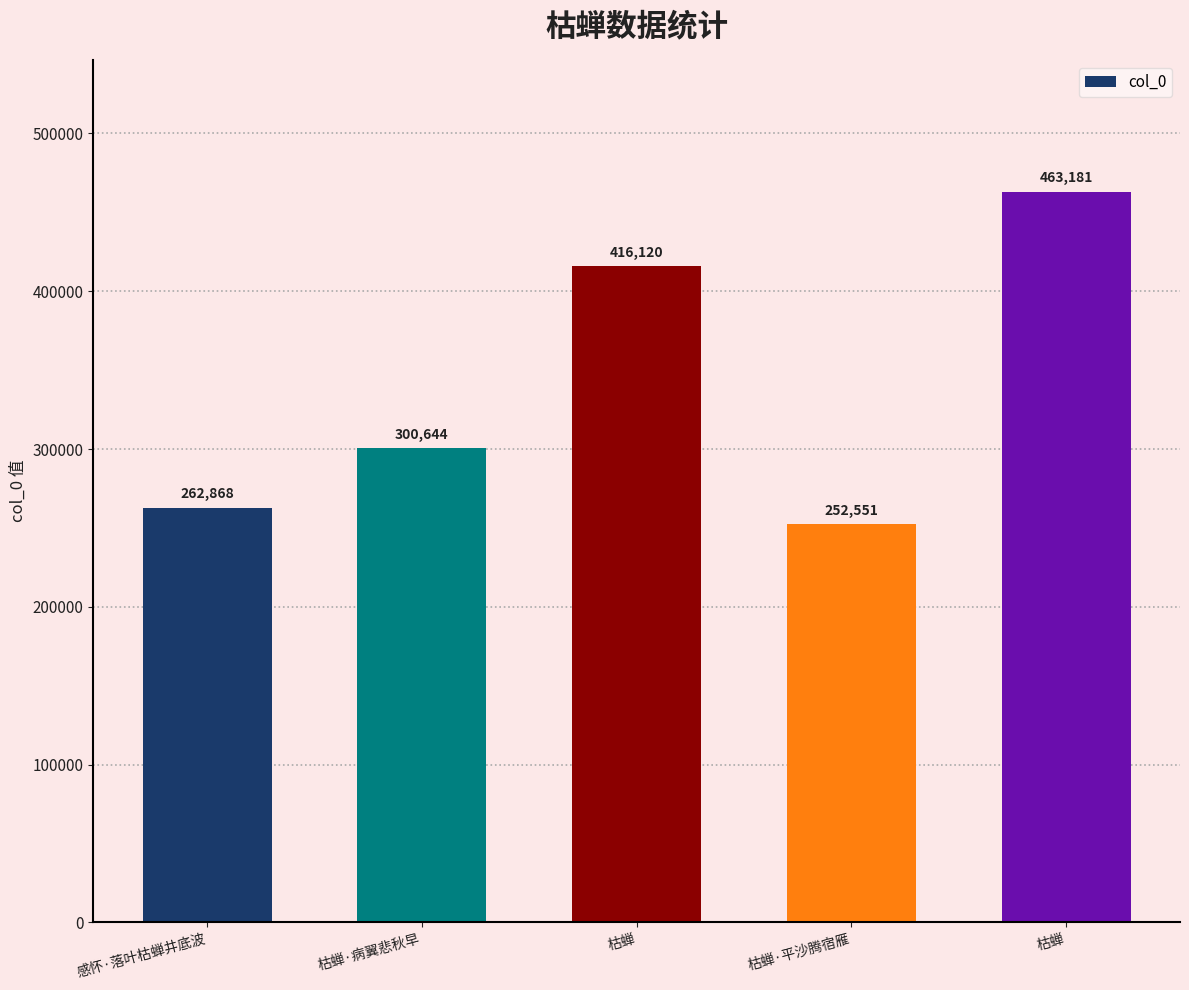

Which has a higher value, 枯蝉·平沙腾宿雁 or 枯蝉?

枯蝉